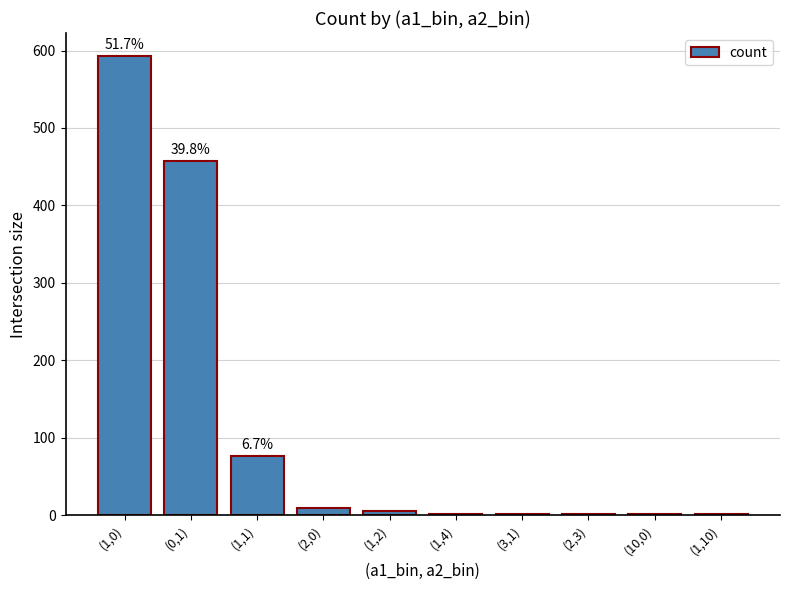

At which label does the data first exceed 5?

(1,0)